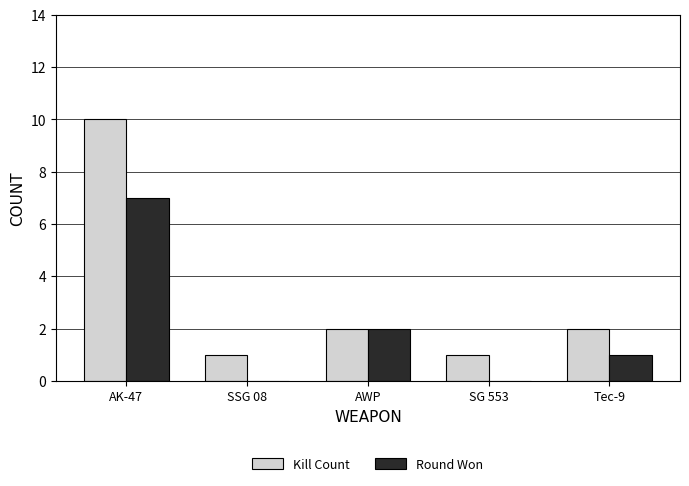

What is the sum of the Kill Count values at AK-47 and AWP?

12